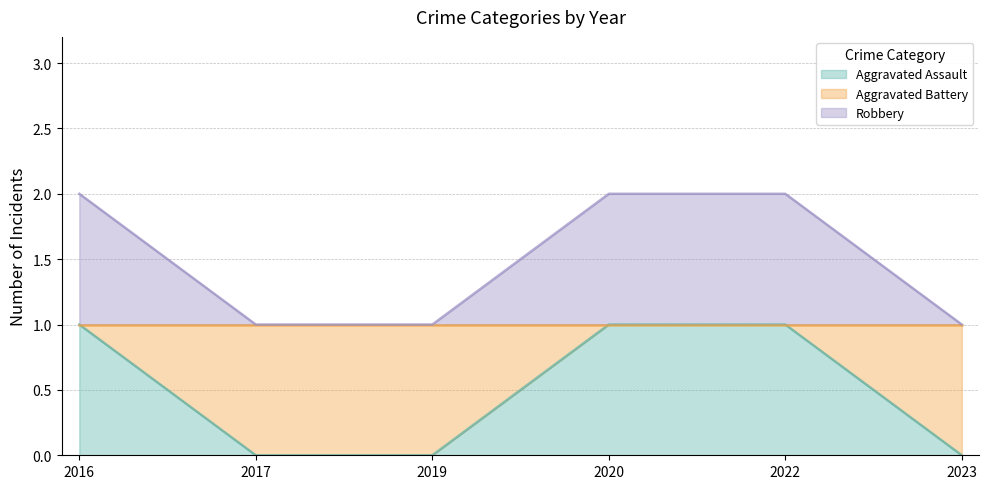

Reading left to right, transcribe all the data shown in this chart.

Aggravated Assault: 1	0	0	1	1	0
Robbery: 2	1	1	2	2	1